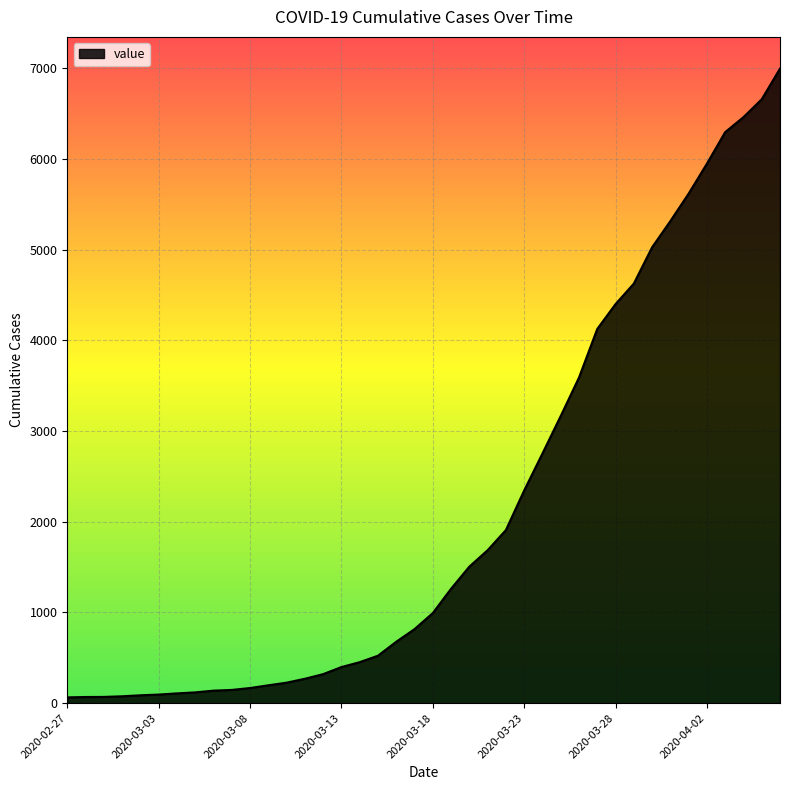

What is the difference between the maximum and minimum values?

6931